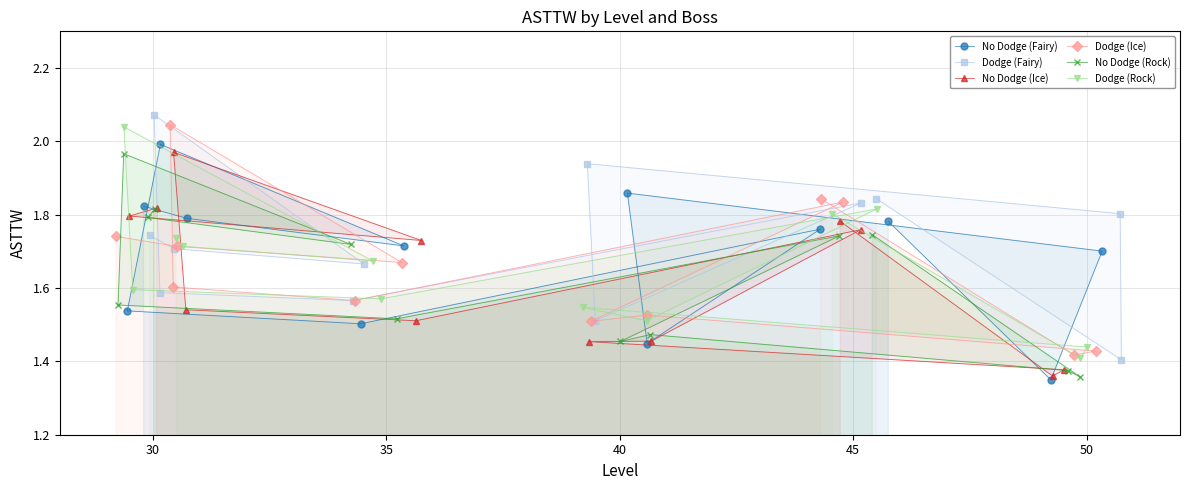

What is the maximum value for No Dodge (Fairy)?

2.0